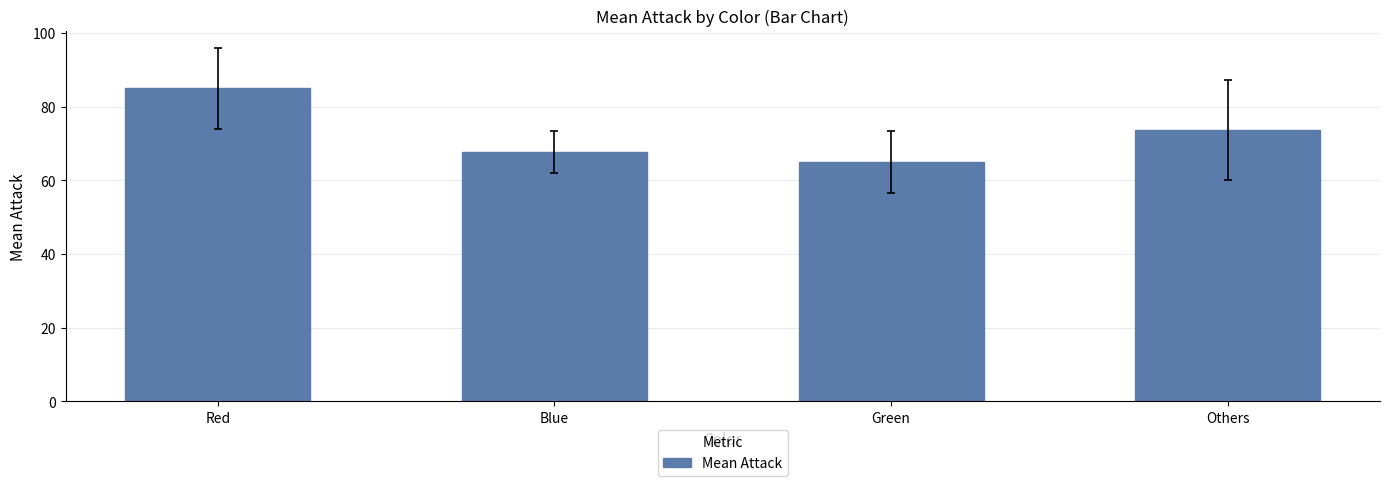

Reading right to left, extract all data points from this chart.

Others=73.7	Green=65.1	Blue=67.8	Red=85.0